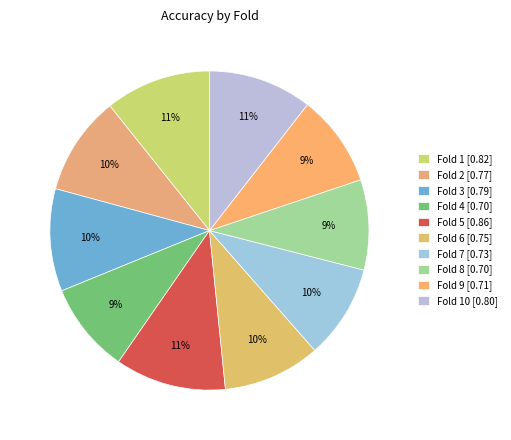

Rank the categories by value from highest to lowest.

5, 1, 10, 3, 2, 6, 7, 9, 4, 8